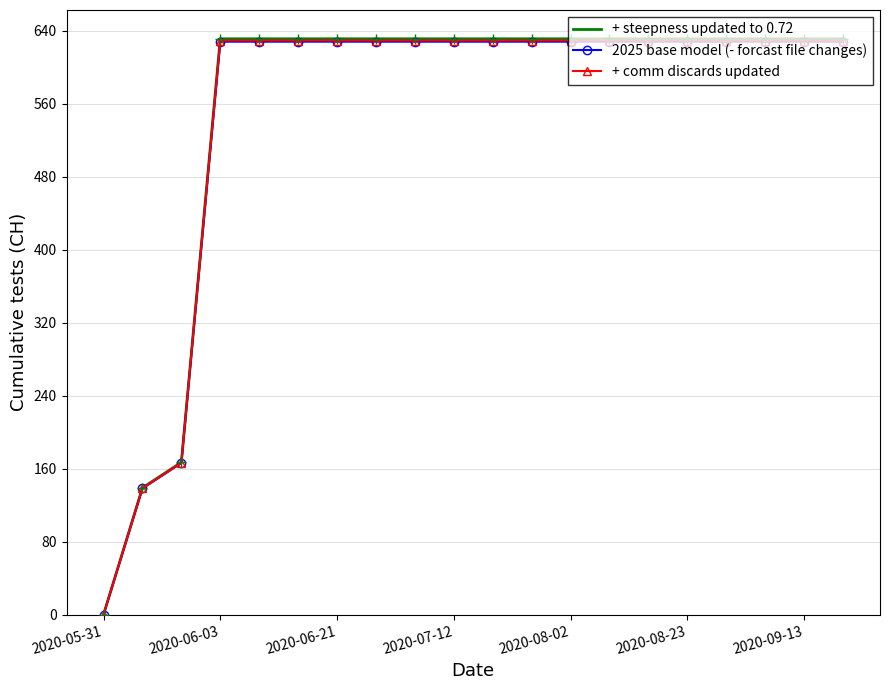

What is the sum of all 2025 base model (- forcast file changes) values?

10977.8